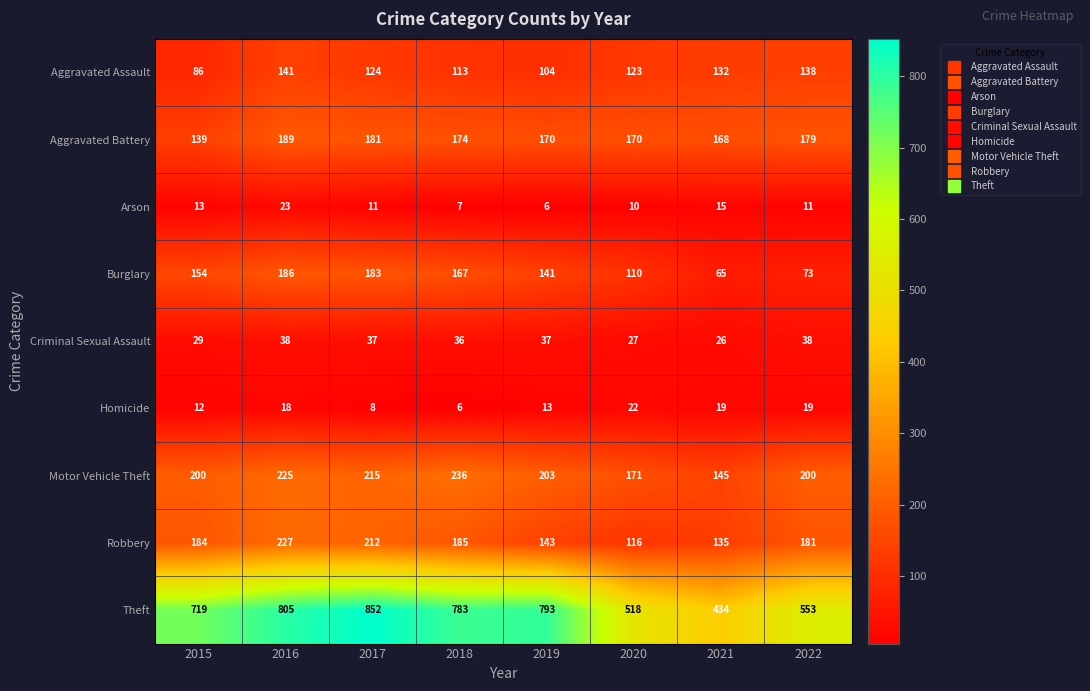

What is the sum of the Motor Vehicle Theft values at 2017 and 2020?

386